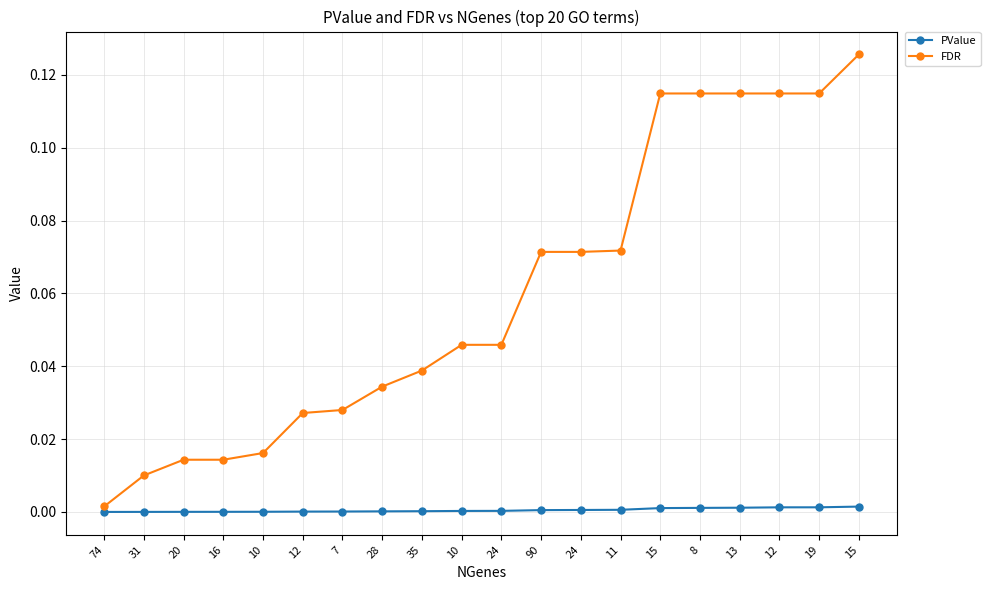

Reading left to right, transcribe all the data shown in this chart.

PValue: 0.0	0.0	0.0	0.0	0.0	0.0	0.0	0.0	0.0	0.0	0.0	0.0	0.0	0.0	0.0	0.0	0.0	0.0	0.0	0.0
FDR: 0.0	0.0	0.0	0.0	0.0	0.0	0.0	0.0	0.0	0.0	0.0	0.1	0.1	0.1	0.1	0.1	0.1	0.1	0.1	0.1